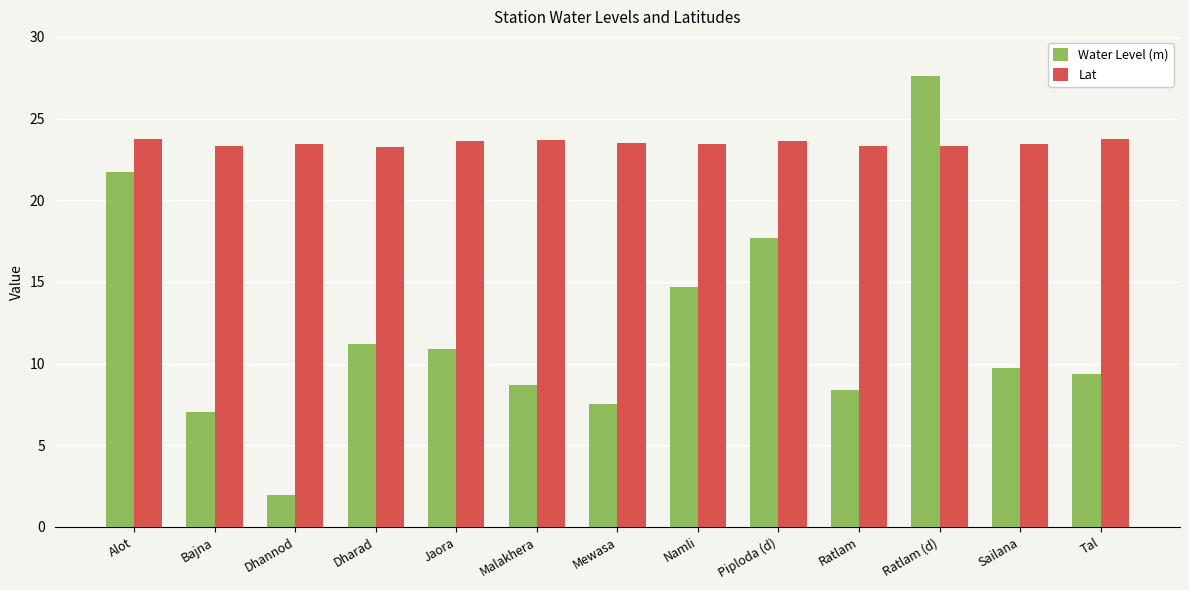

What is the label of the 12th bar from the left?

Sailana